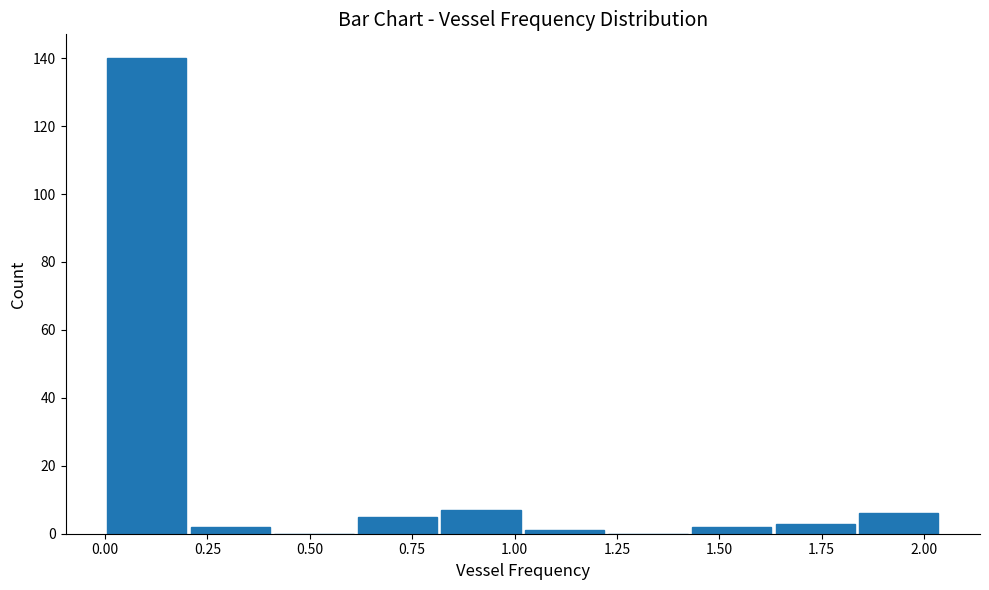

Reading left to right, list every bar in this chart as the range it spans on the x-axis followed by its height. Neither the bar edges nor the heights are printed on the chart, so give them approximately, as read against the axes.

0.00 to 0.20: 140
0.20 to 0.40: 2
0.40 to 0.60: 0
0.60 to 0.80: 6
0.80 to 1.00: 8
1.00 to 1.20: under 2
1.20 to 1.45: 0
1.45 to 1.65: 2
1.65 to 1.85: 4
1.85 to 2.05: 6